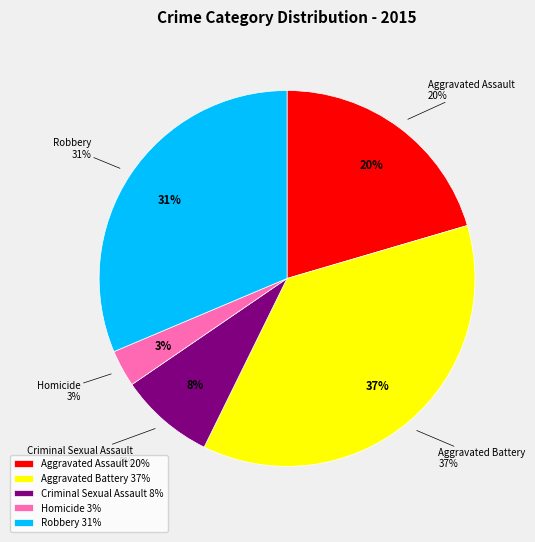

To the nearest percent, what is the combined percentage of Aggravated Battery and Robbery?

68%